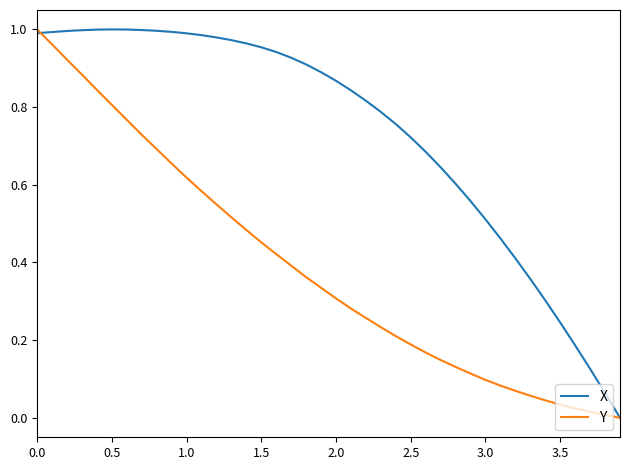

Rank the series by their average value, from lowest to highest.

Y, X